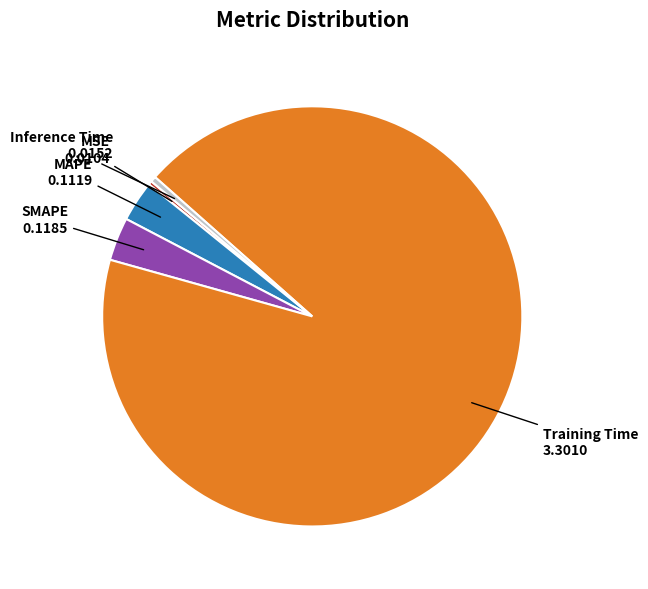

Is there any slice that represents more than half of the pie?

Yes